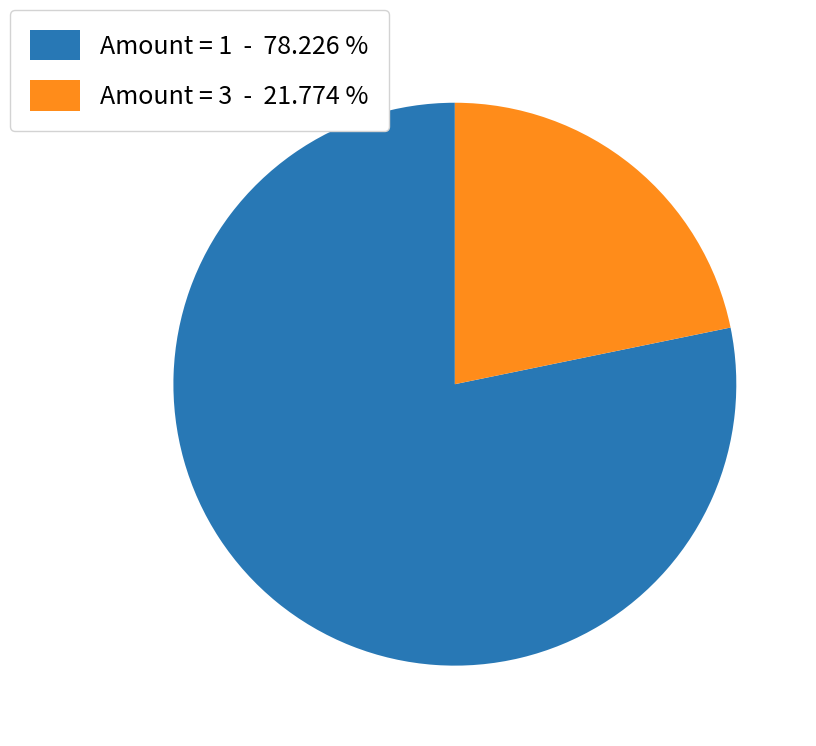

Is the sum of Amount = 1 - 78.226 % and Amount = 3 - 21.774 % greater than half?

Yes